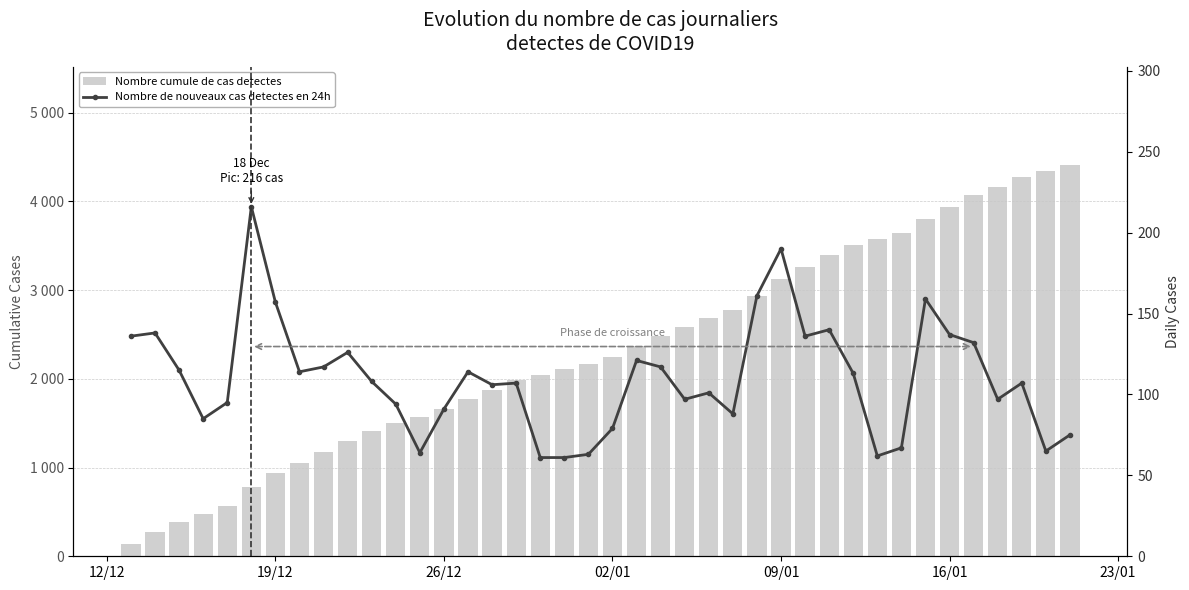

What are all the series names shown in the legend?

Nombre cumule de cas detectes, Nombre de nouveaux cas detectes en 24h